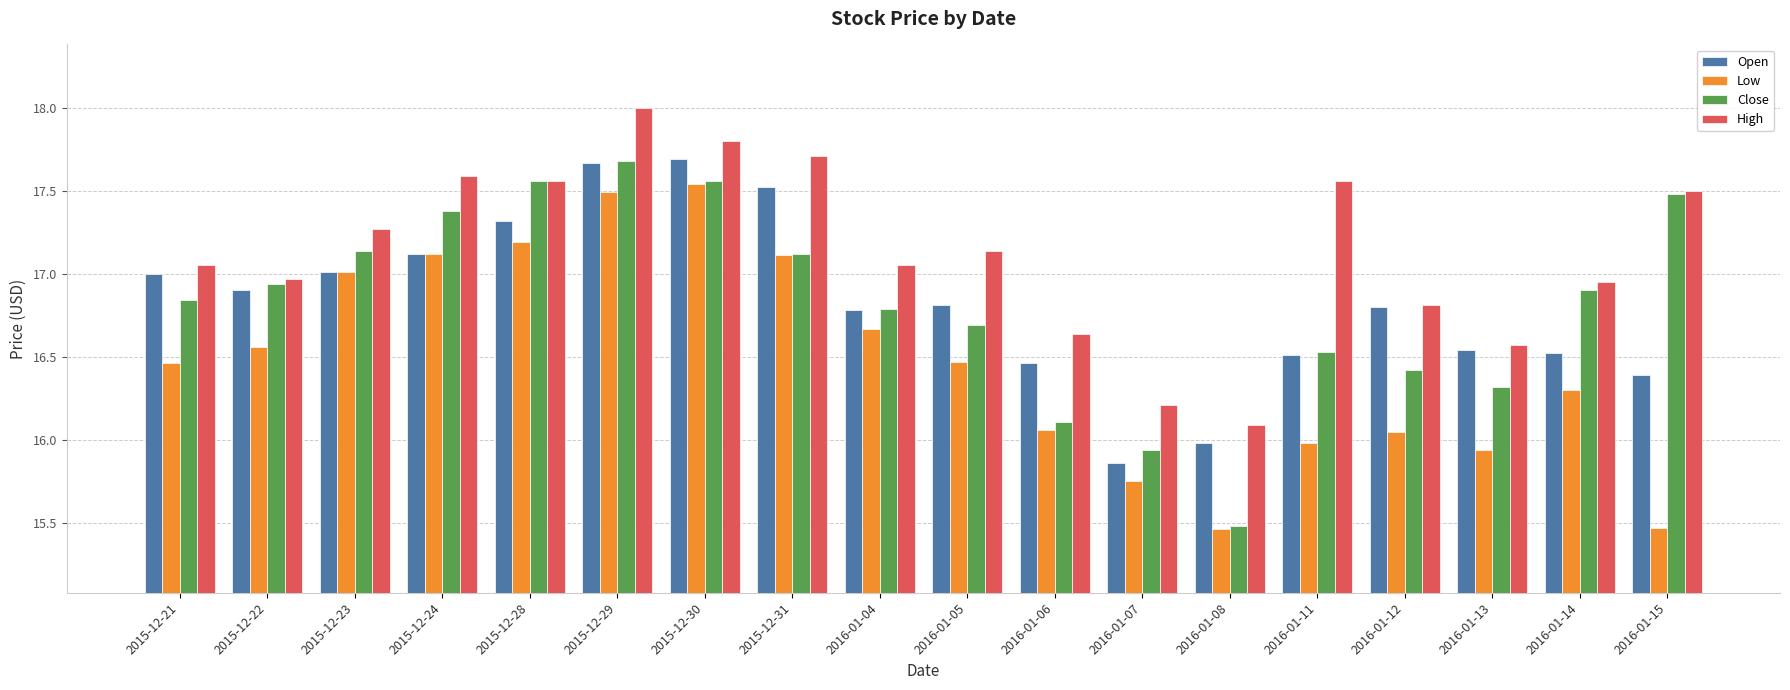

What is the sum of all Open values?

302.9